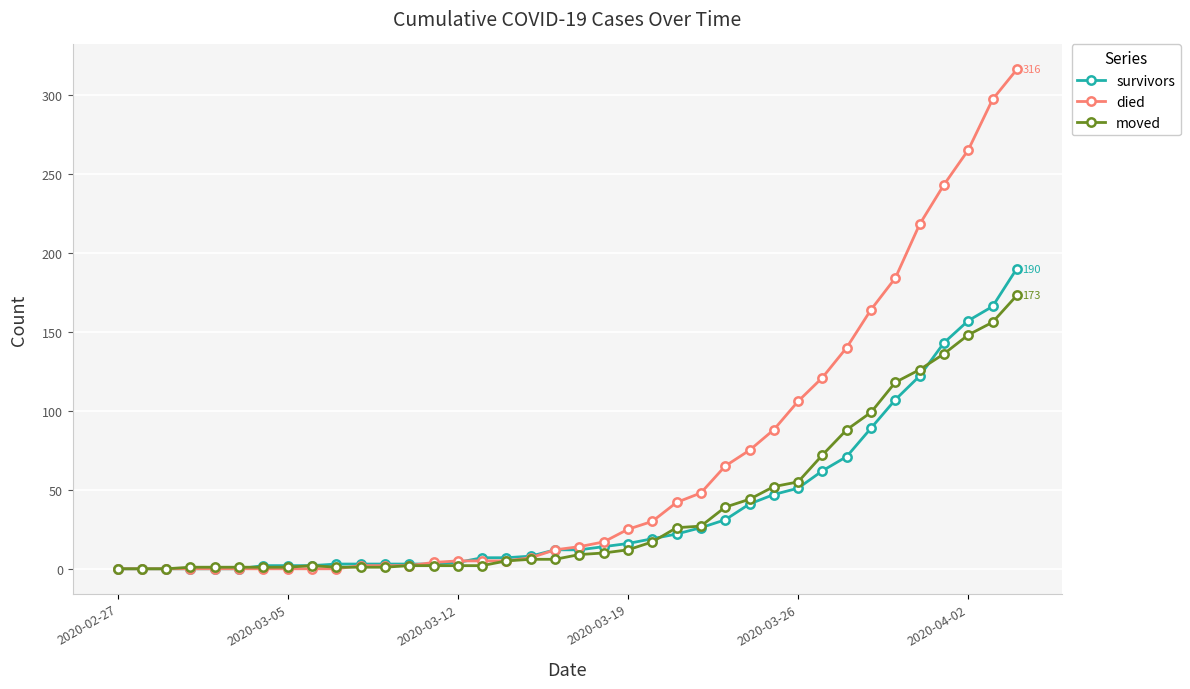

True or false: moved has more than 0 interior local peaks.

True